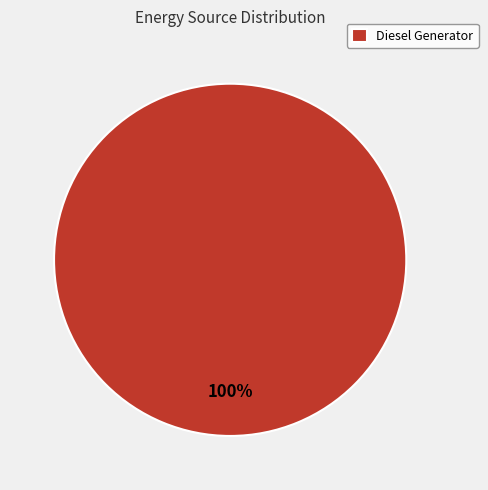

Rank the categories by value from lowest to highest.

Diesel Generator